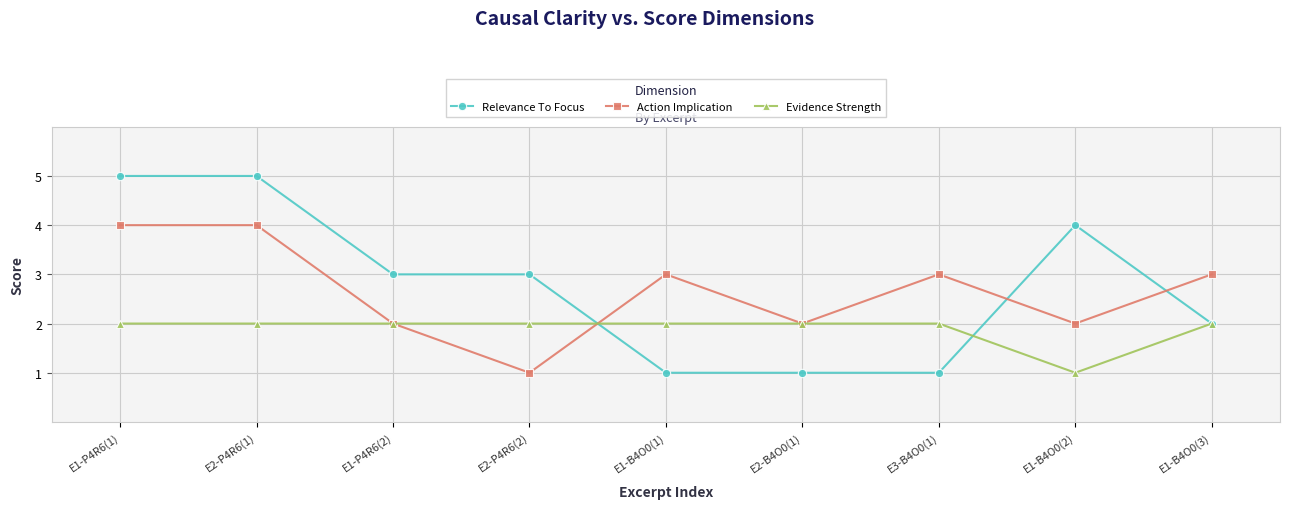

What is the difference between the Evidence Strength values at E1-B4O0(2) and E1-B4O0(1)?

1